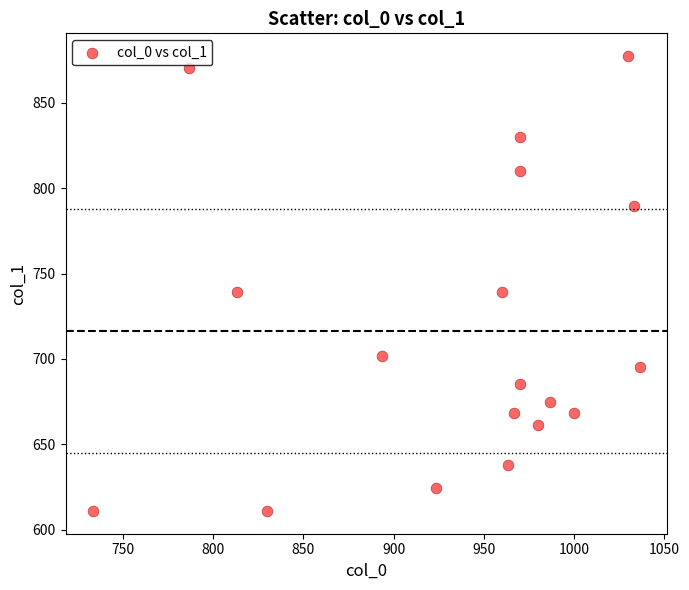

What is the range of Y values (max minus min)?

266.6